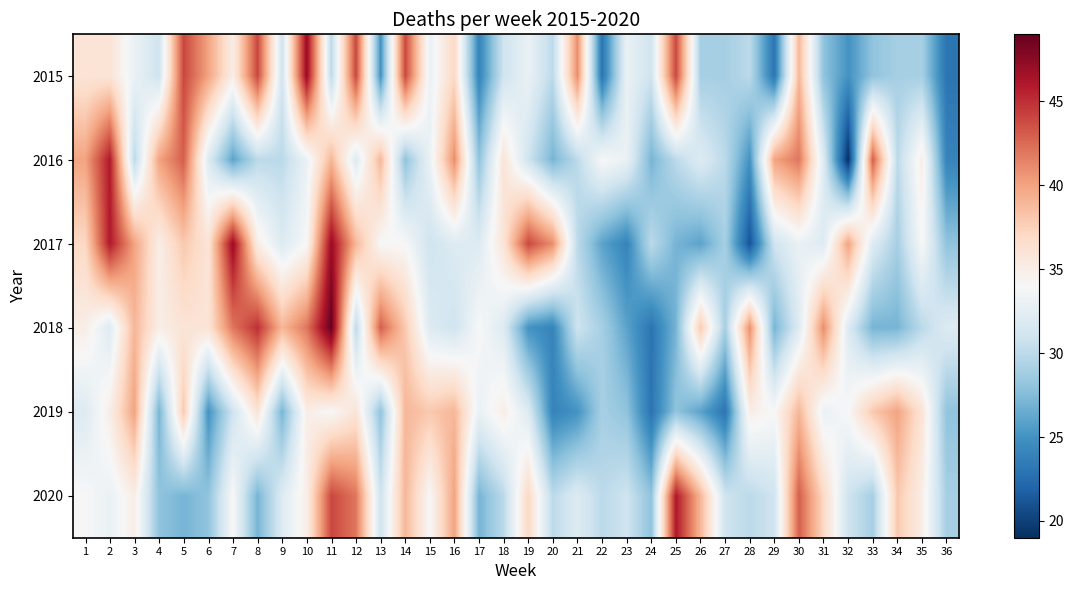

At which category is the sum across all series the highest?

11